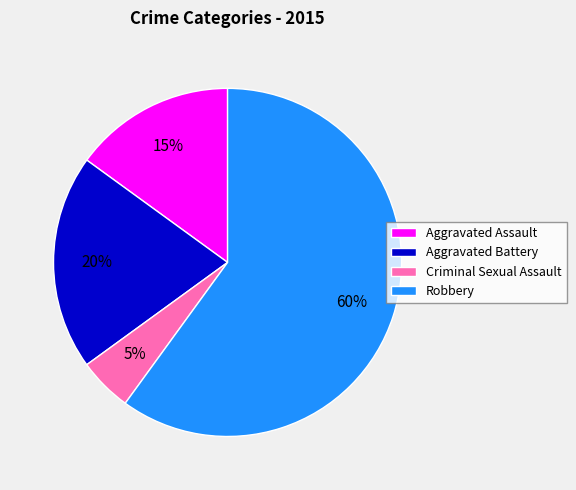

Which slice is the largest?

Robbery